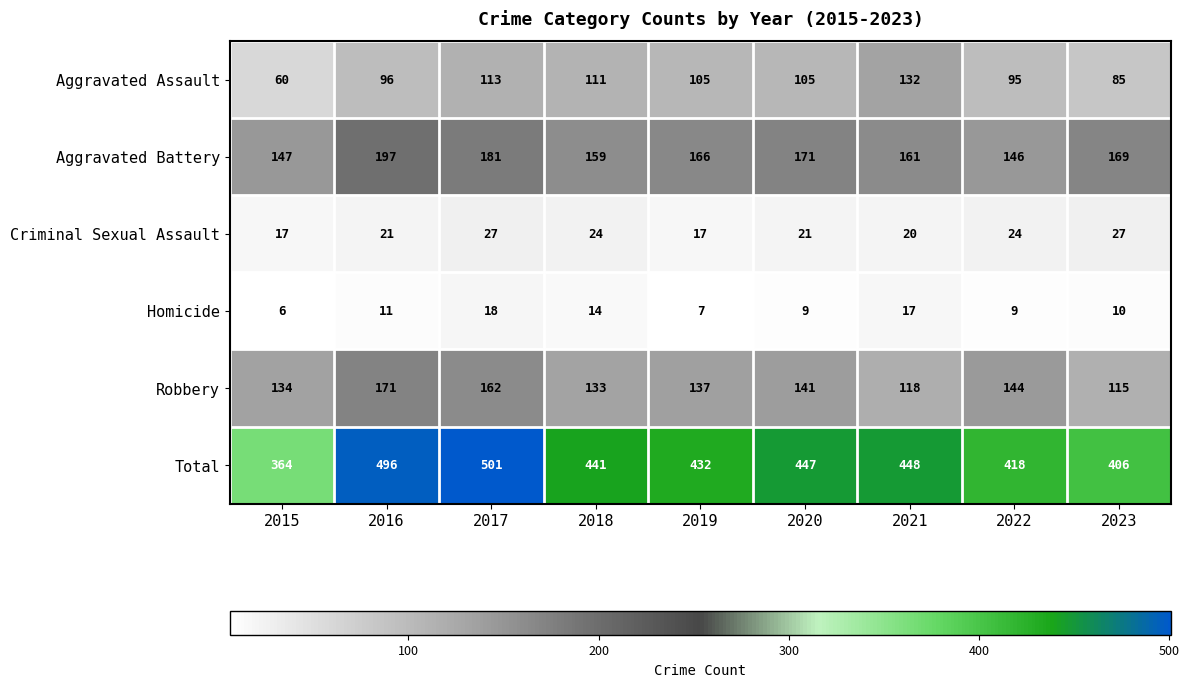

The value of Robbery at 2020 is 73. True or false?

False